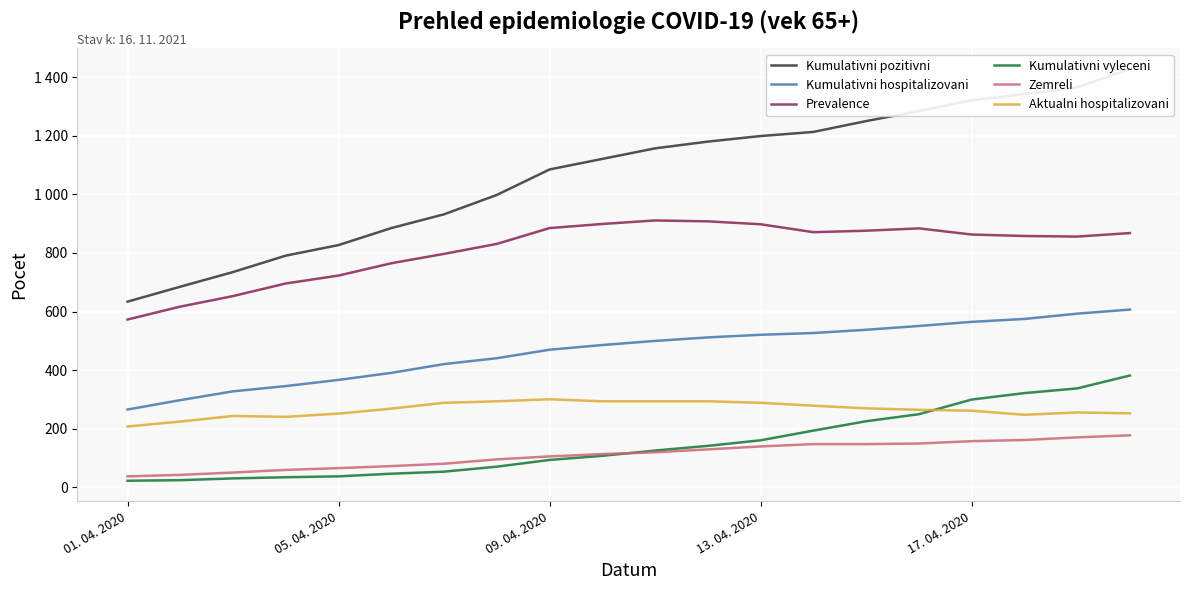

True or false: Aktualni hospitalizovani and Zemreli intersect in this chart.

False